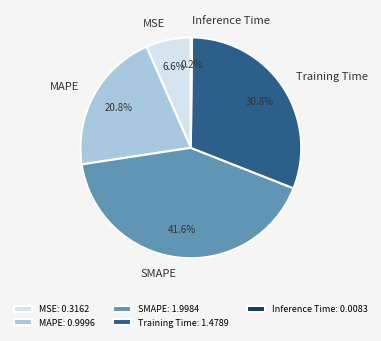

What is the total percentage of SMAPE and MSE?

48.2%